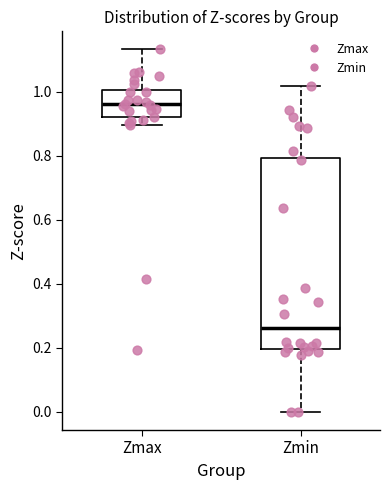

Which box's median line is the highest?

Zmax